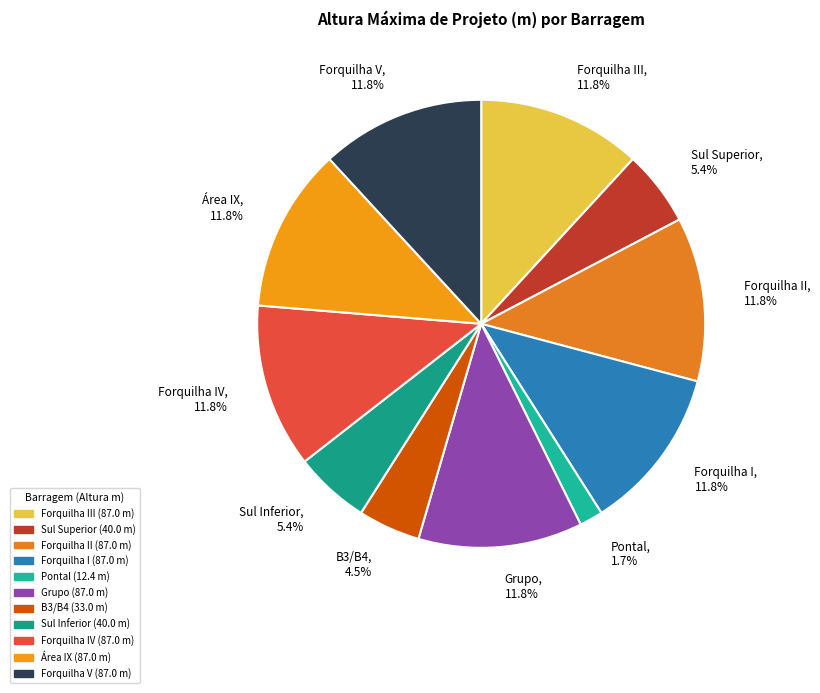

Is there a majority slice in this chart?

No